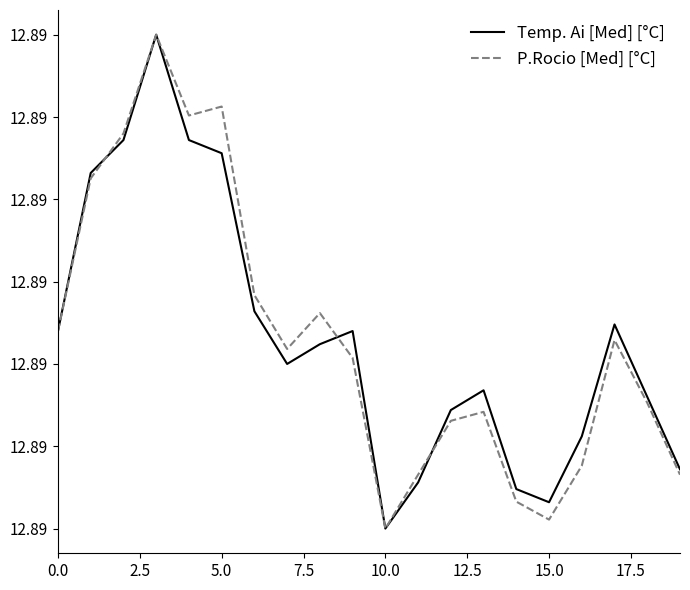

List the series in order of their peak value, lowest first.

Temp. Ai [Med] [°C], P.Rocio [Med] [°C]